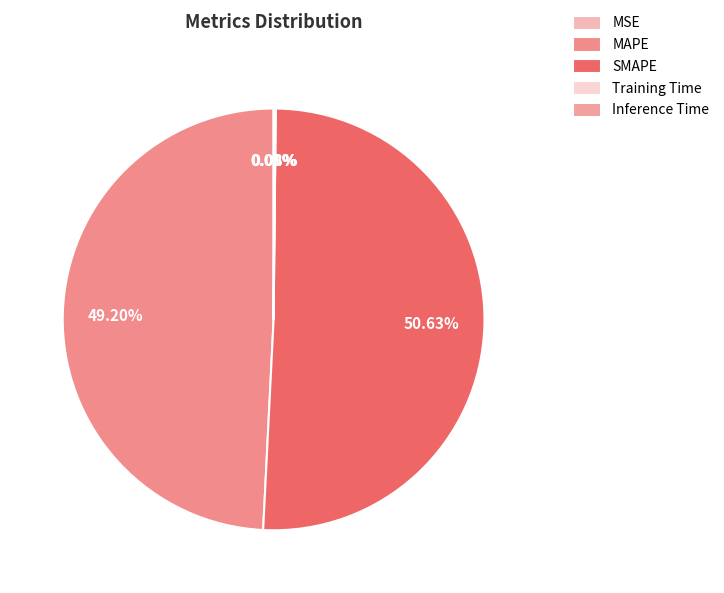

Count the number of slices in the pie.

5